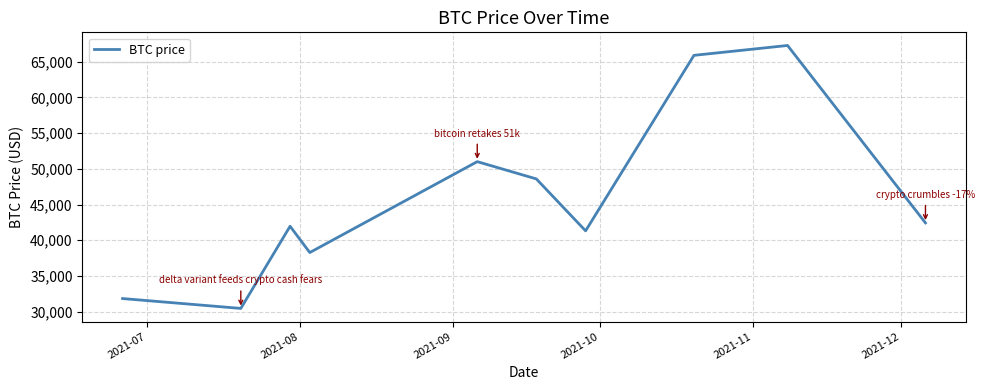

What is the minimum value shown in the chart?

30459